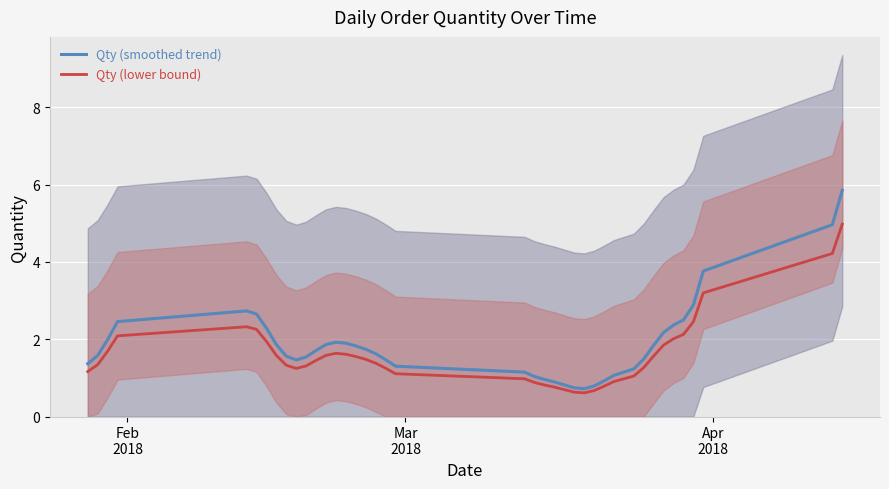

What is the highest value of the Qty (smoothed trend) series?

5.9